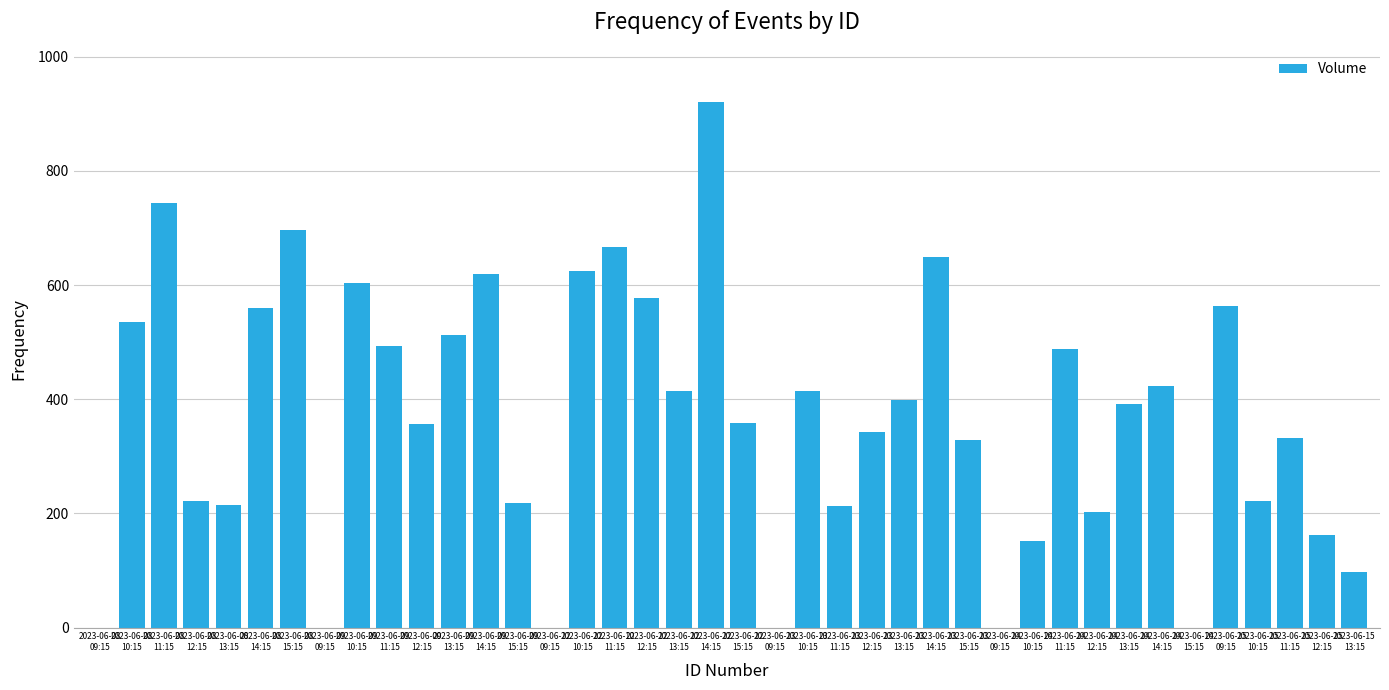

Which has a higher value, 2023-06-08
11:15 or 2023-06-13
14:15?

2023-06-08
11:15